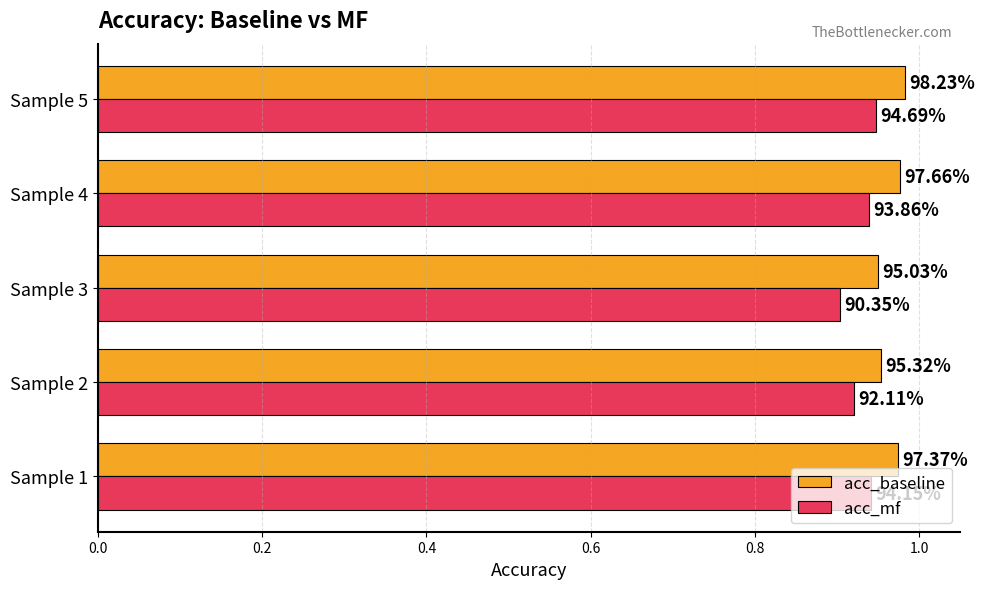

What are all the series names shown in the legend?

acc_baseline, acc_mf